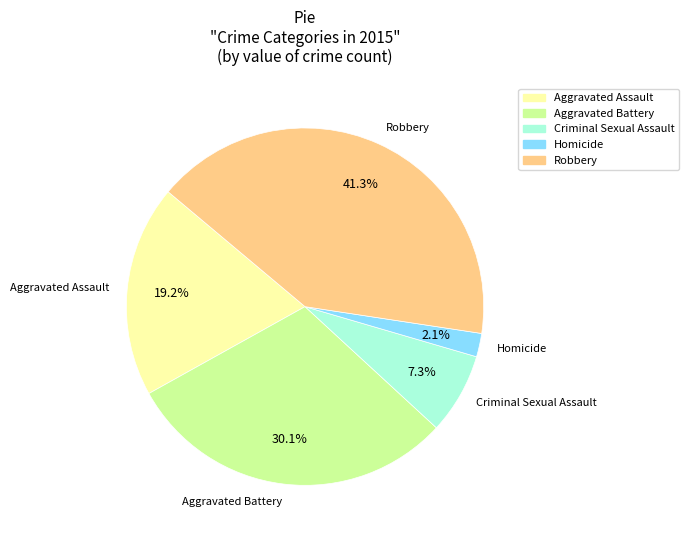

Between Robbery and Aggravated Battery, which is larger?

Robbery